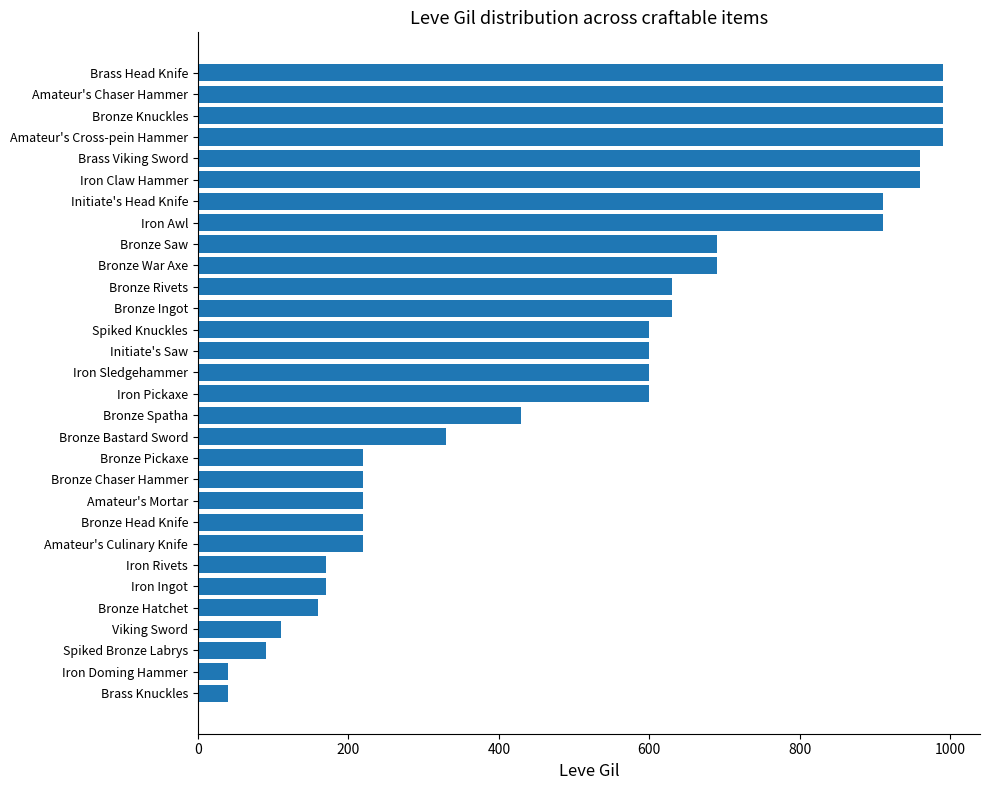

Reading bottom to top, what are all the values shown in this chart?

Brass Knuckles=40	Iron Doming Hammer=40	Spiked Bronze Labrys=90	Viking Sword=110	Bronze Hatchet=160	Iron Ingot=170	Iron Rivets=170	Amateur's Culinary Knife=220	Bronze Head Knife=220	Amateur's Mortar=220	Bronze Chaser Hammer=220	Bronze Pickaxe=220	Bronze Bastard Sword=330	Bronze Spatha=430	Iron Pickaxe=600	Iron Sledgehammer=600	Initiate's Saw=600	Spiked Knuckles=600	Bronze Ingot=630	Bronze Rivets=630	Bronze War Axe=690	Bronze Saw=690	Iron Awl=910	Initiate's Head Knife=910	Iron Claw Hammer=960	Brass Viking Sword=960	Amateur's Cross-pein Hammer=990	Bronze Knuckles=990	Amateur's Chaser Hammer=990	Brass Head Knife=990